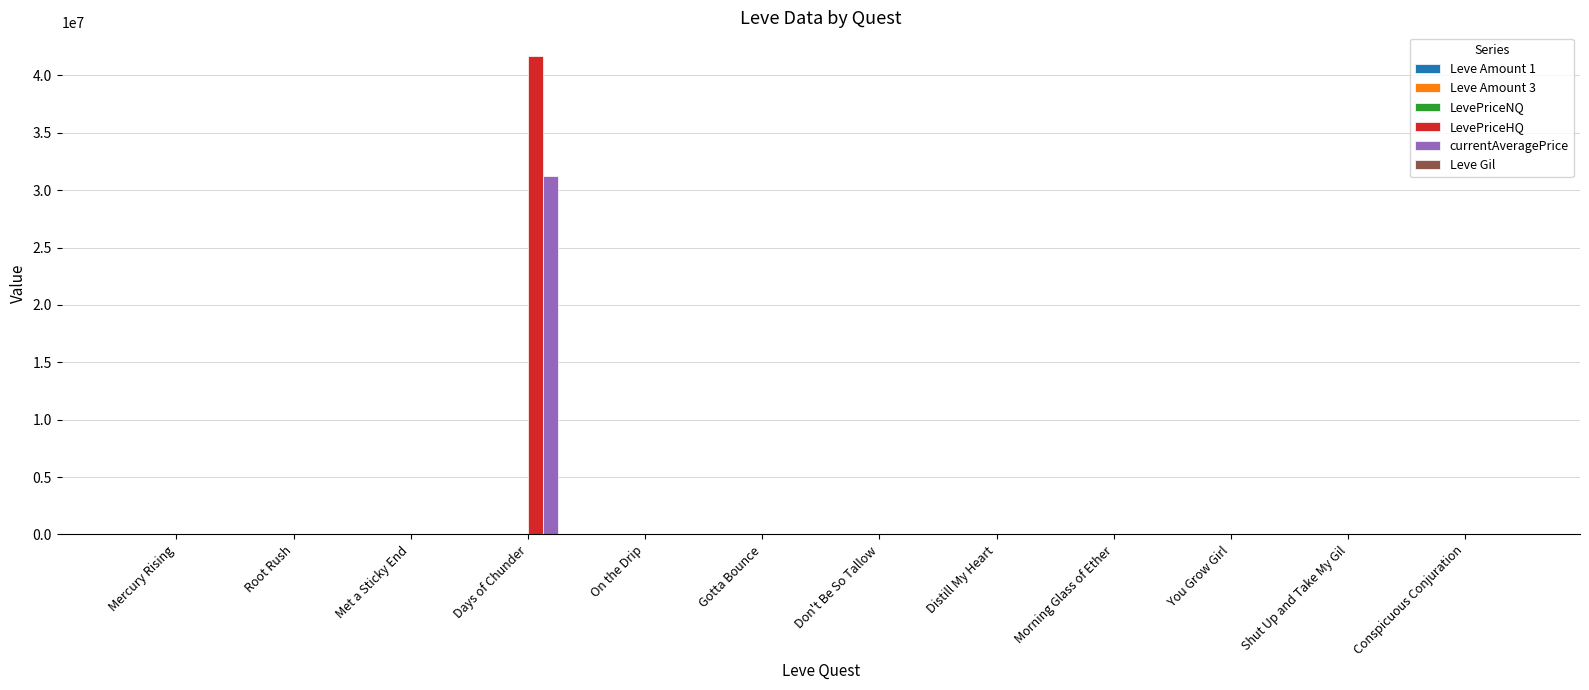

At which category does the chart reach its peak across all series?

Days of Chunder